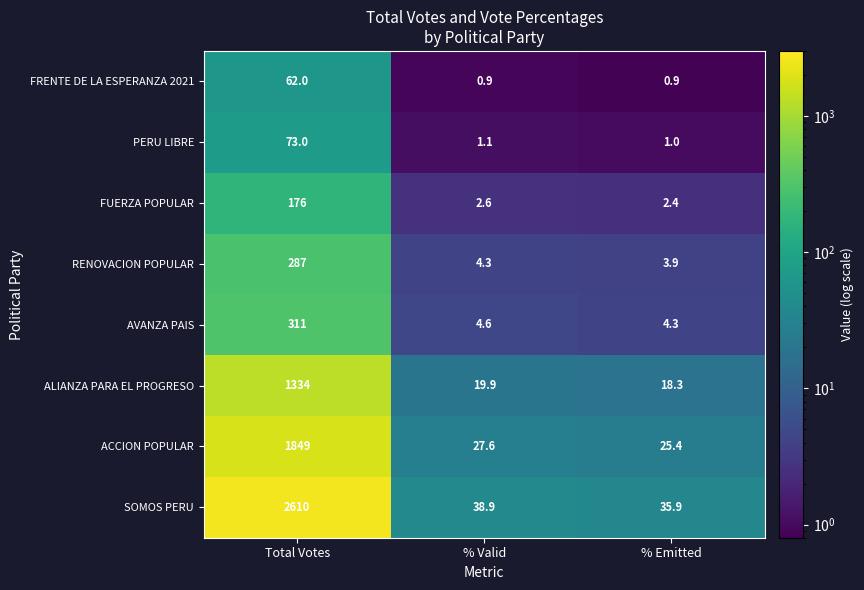

List the series in order of their peak value, highest first.

SOMOS PERU, ACCION POPULAR, ALIANZA PARA EL PROGRESO, AVANZA PAIS, RENOVACION POPULAR, FUERZA POPULAR, PERU LIBRE, FRENTE DE LA ESPERANZA 2021